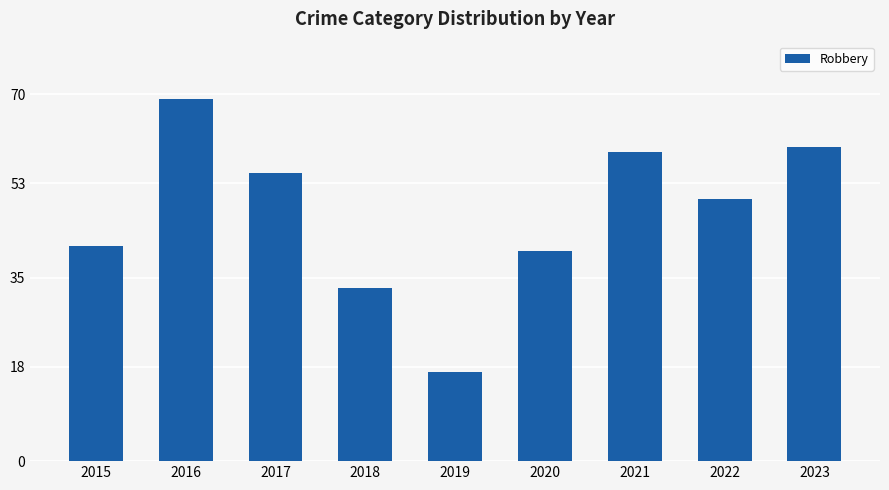

True or false: the data shows 55 at 2017.

True